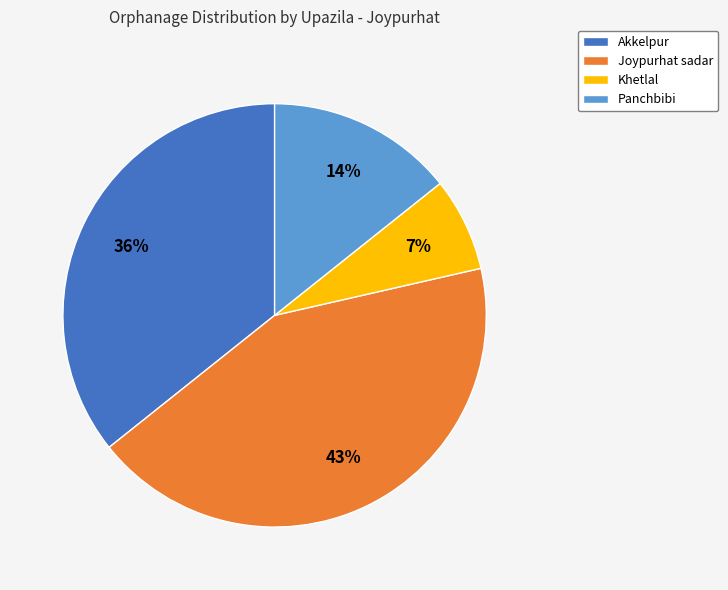

To the nearest percent, what is the combined percentage of Khetlal and Joypurhat sadar?

50%